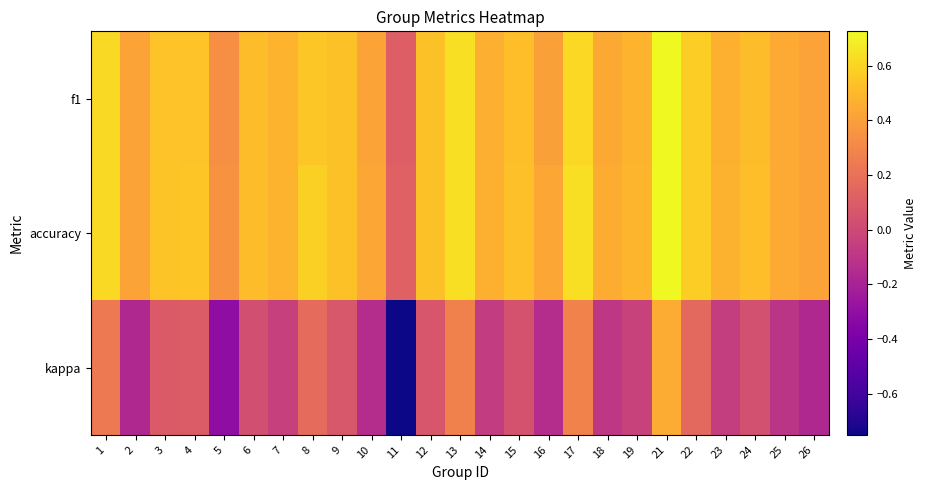

Which has a higher value, 22 or 21?

21